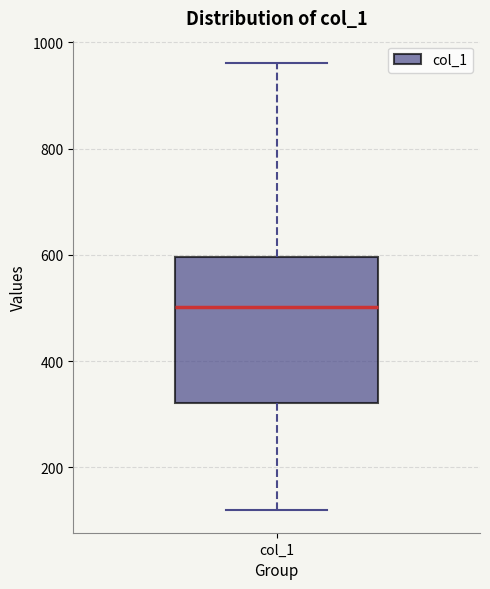

Transcribe this box plot: give where the median line is, the range the box spans, and where the two whiskers end, as read against the y-axis. The values are not printed on the chart, so give them approximately, as read against the axis.

median 500, box 320 to 600, whiskers 120 to 960